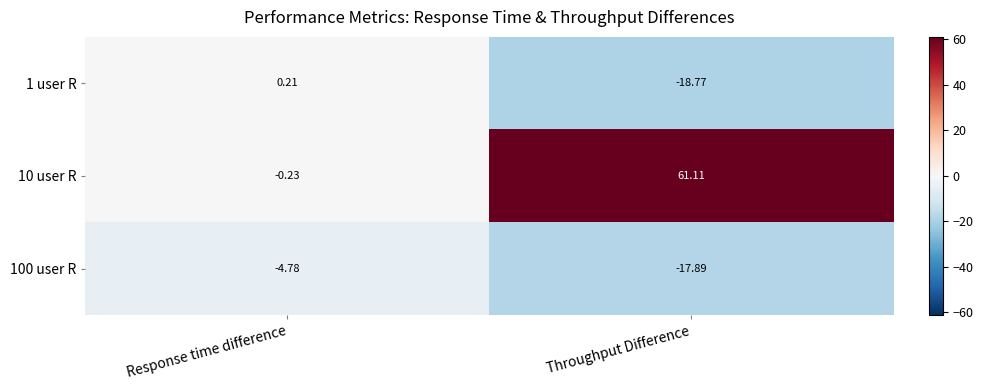

Rank the categories by 1 user R value from highest to lowest.

Response time difference, Throughput Difference